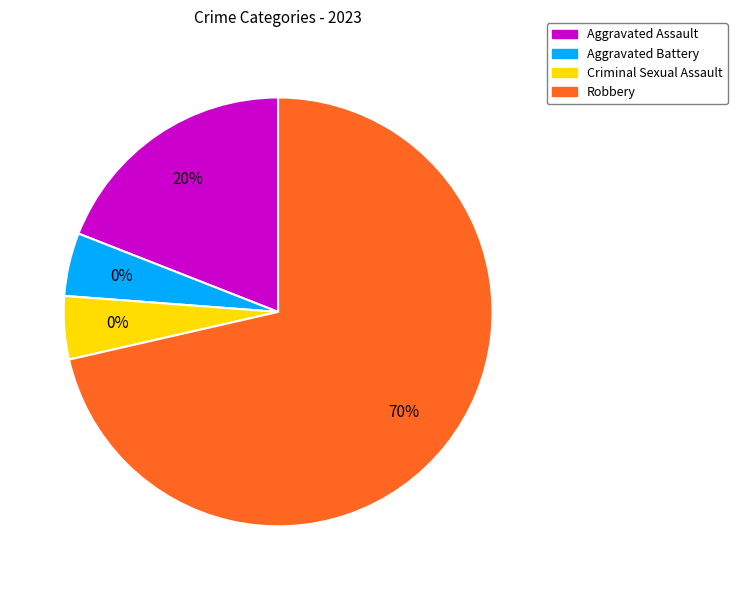

To the nearest percent, what is the combined percentage of Criminal Sexual Assault and Aggravated Assault?

24%